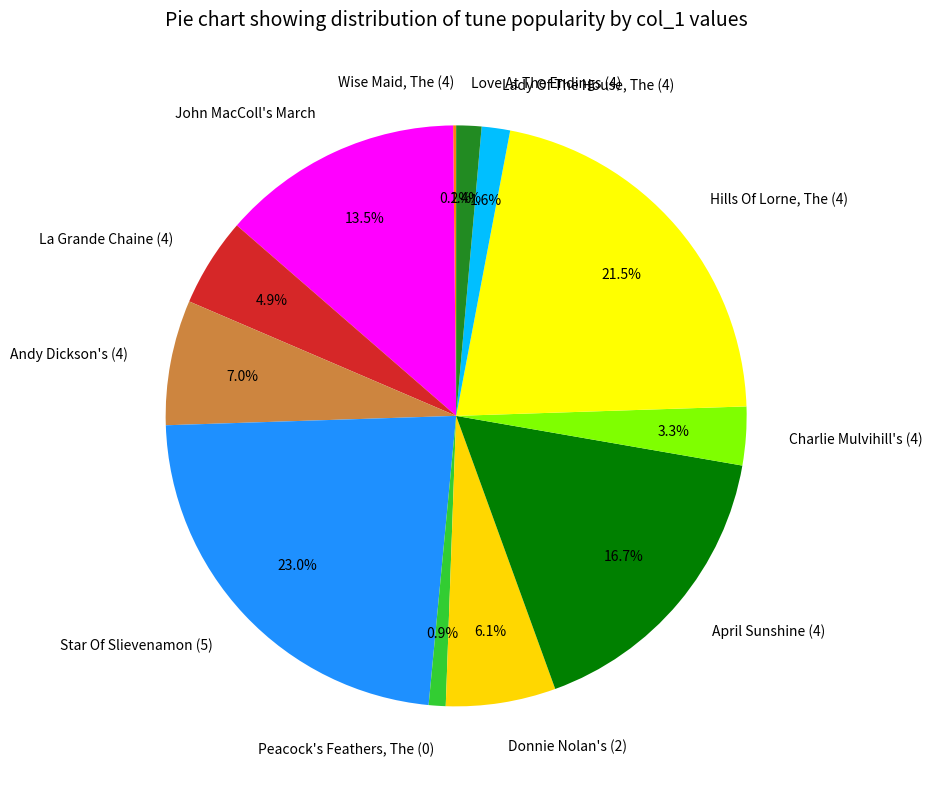

Combined, what portion of the pie is Charlie Mulvihill's (4) and Hills Of Lorne, The (4)?

24.8%